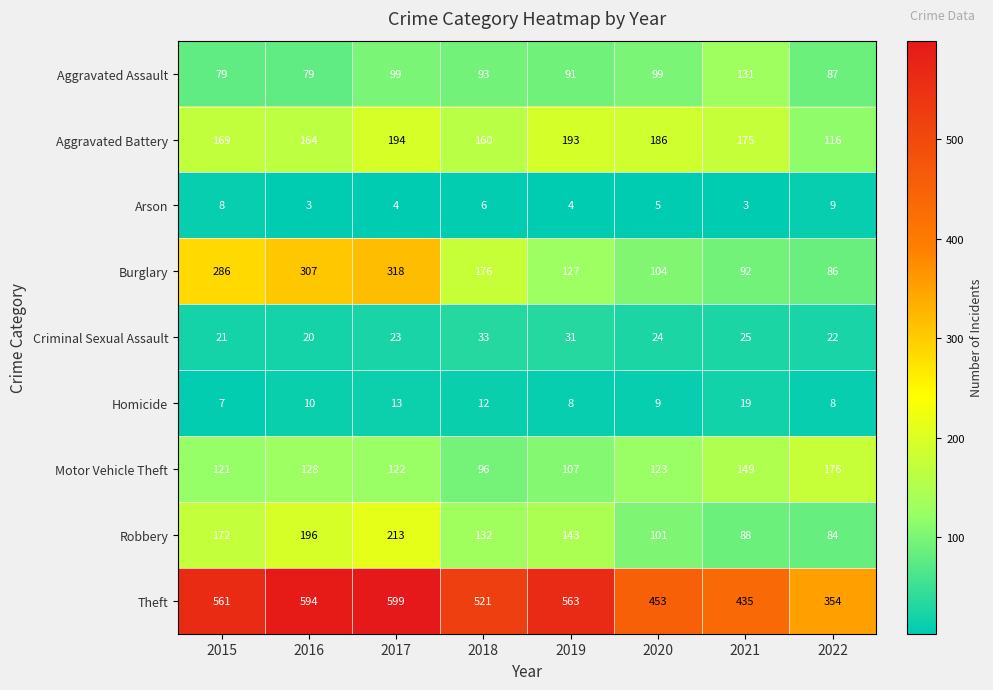

What is the greatest value displayed?

599